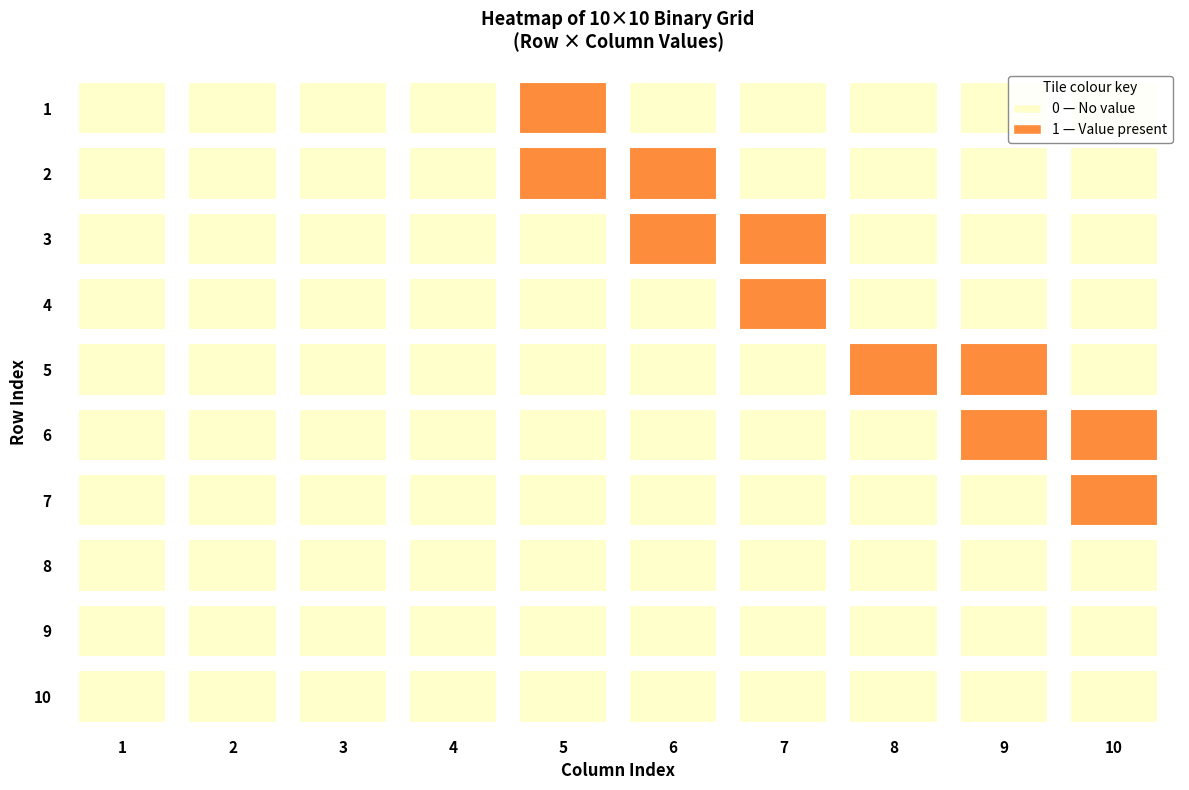

What is the spread (max minus min) of values at 6?

1